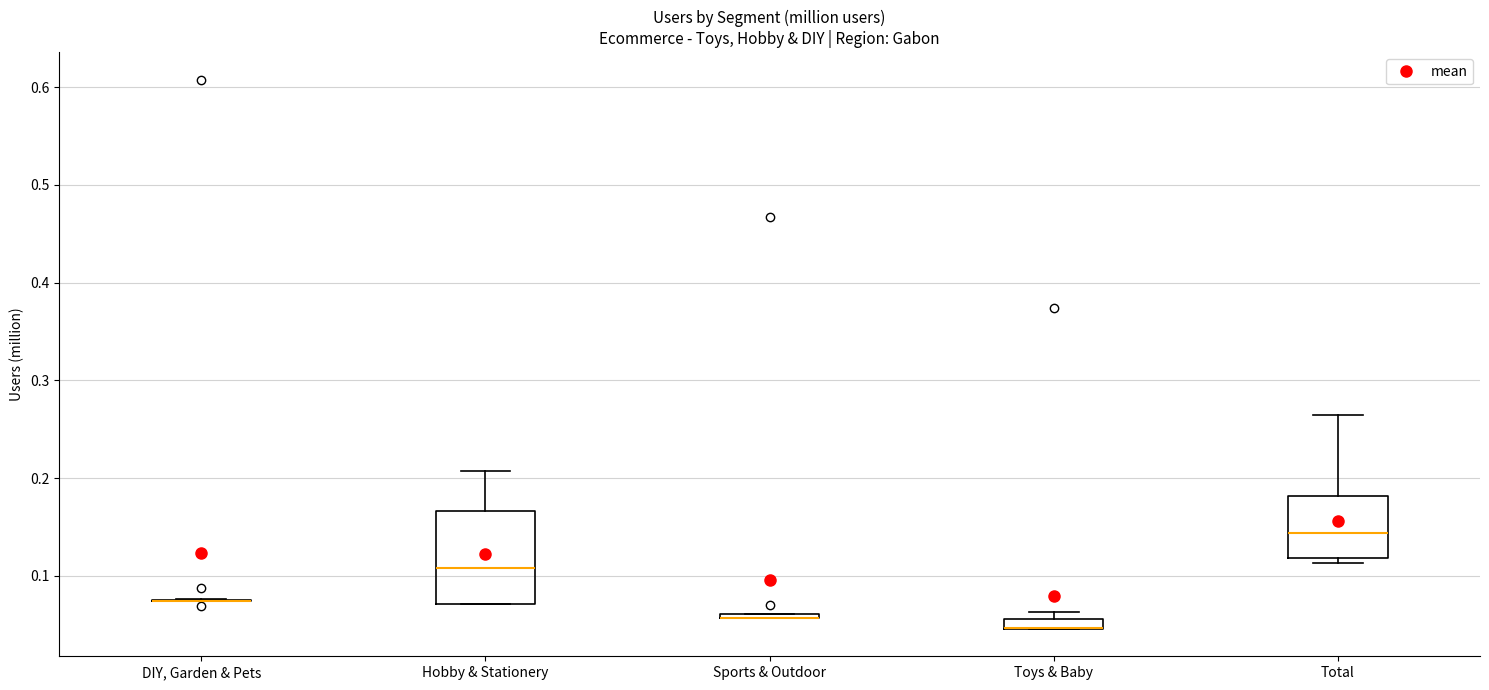

Which box is the tallest, from its lower edge to its upper edge?

Hobby & Stationery